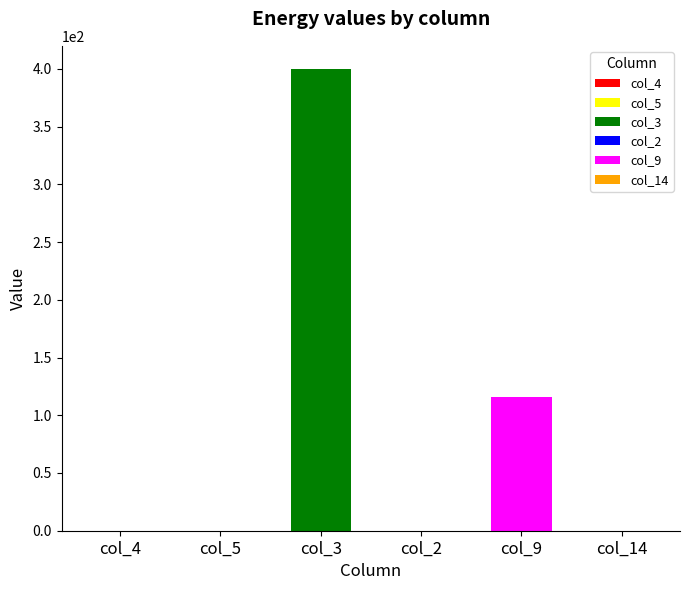

Where is Owned PV nearest to the value 0?

col_4